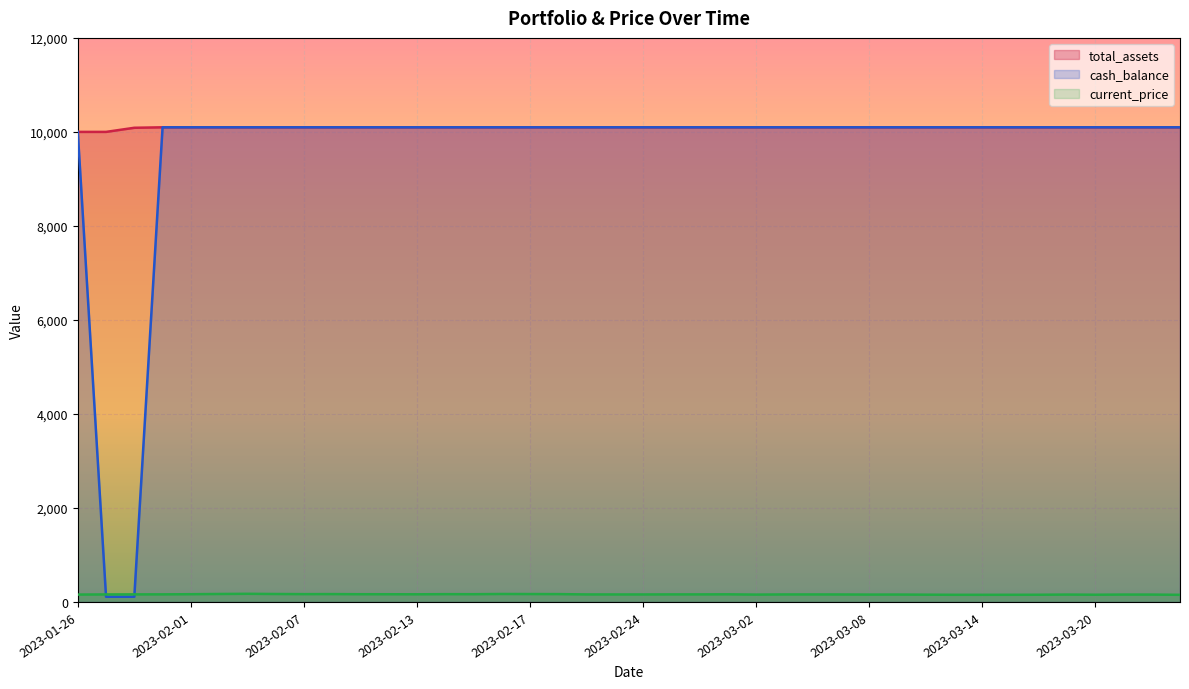

At which category is the sum across all series the highest?

2023-02-03